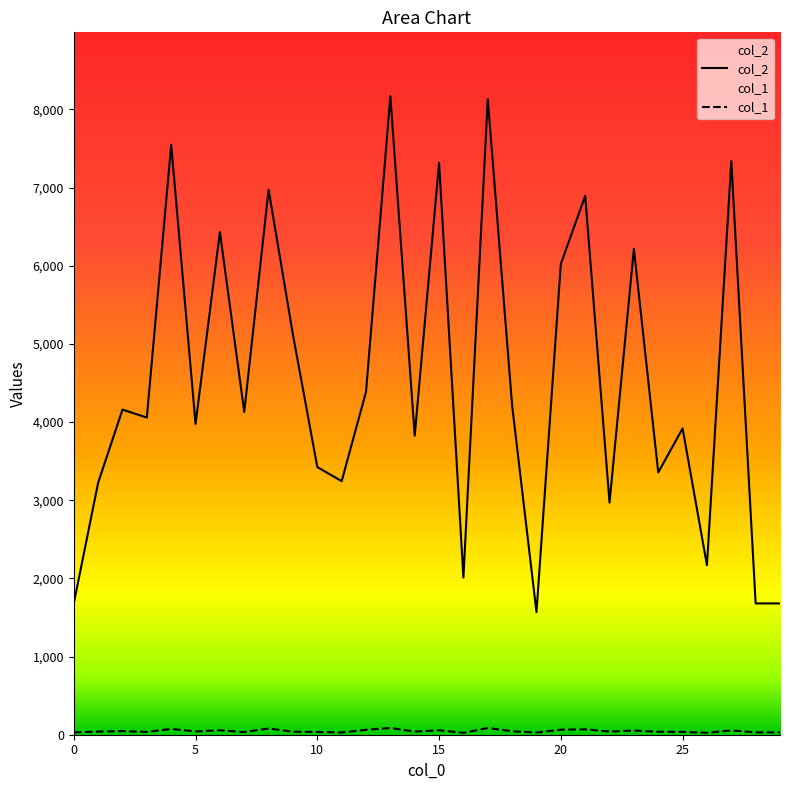

The value of col_1 at 19 is 17. True or false?

False